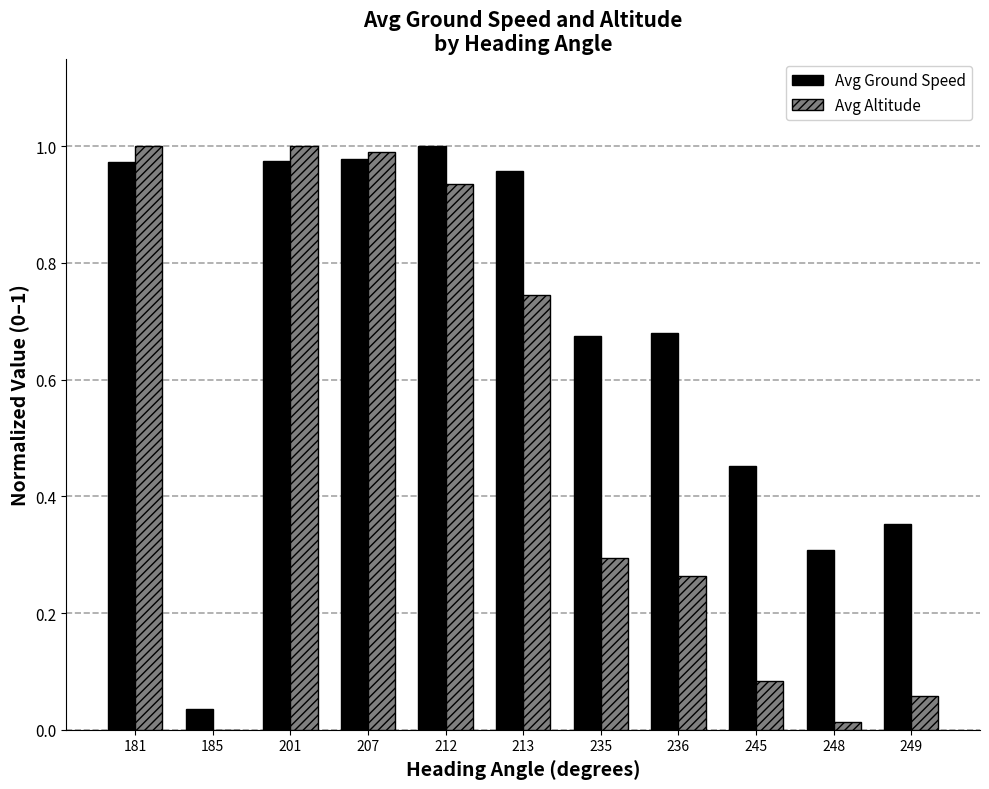

The Avg Ground Speed series shows 0.2 at 248. True or false?

False